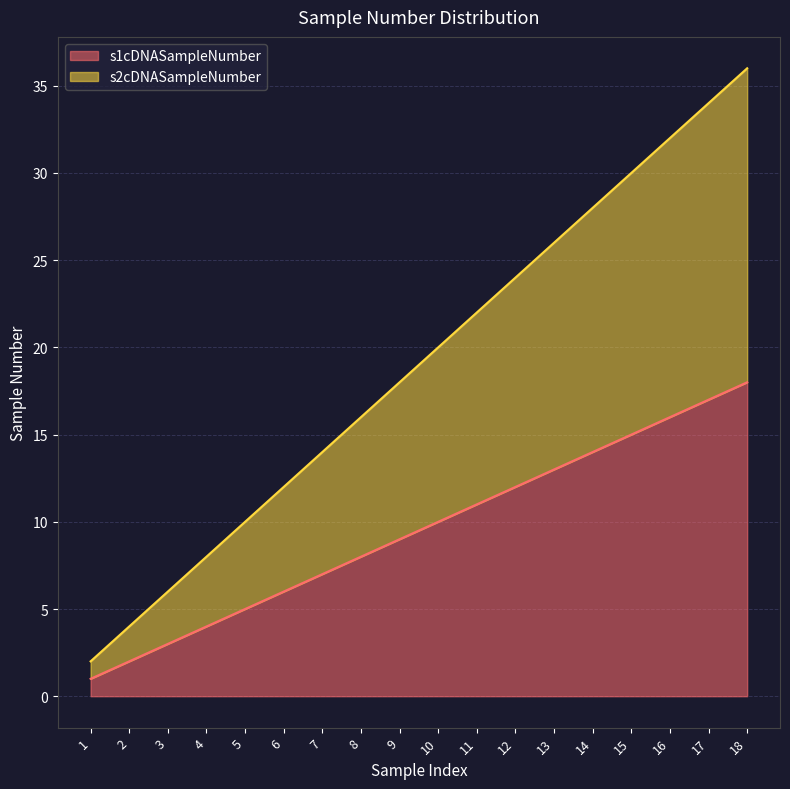

Read the s1cDNASampleNumber value at 6, to the nearest 10.

10